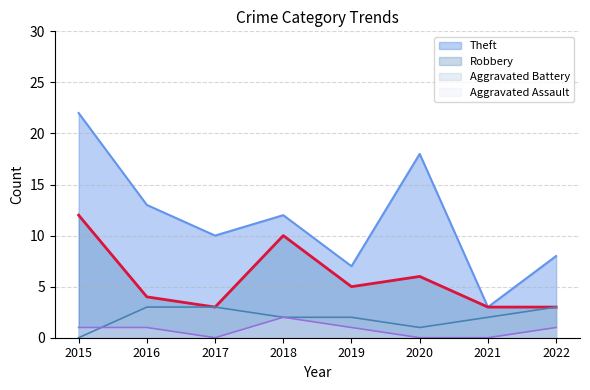

Rank the series by their maximum value, from highest to lowest.

Theft, Robbery, Aggravated Battery, Aggravated Assault